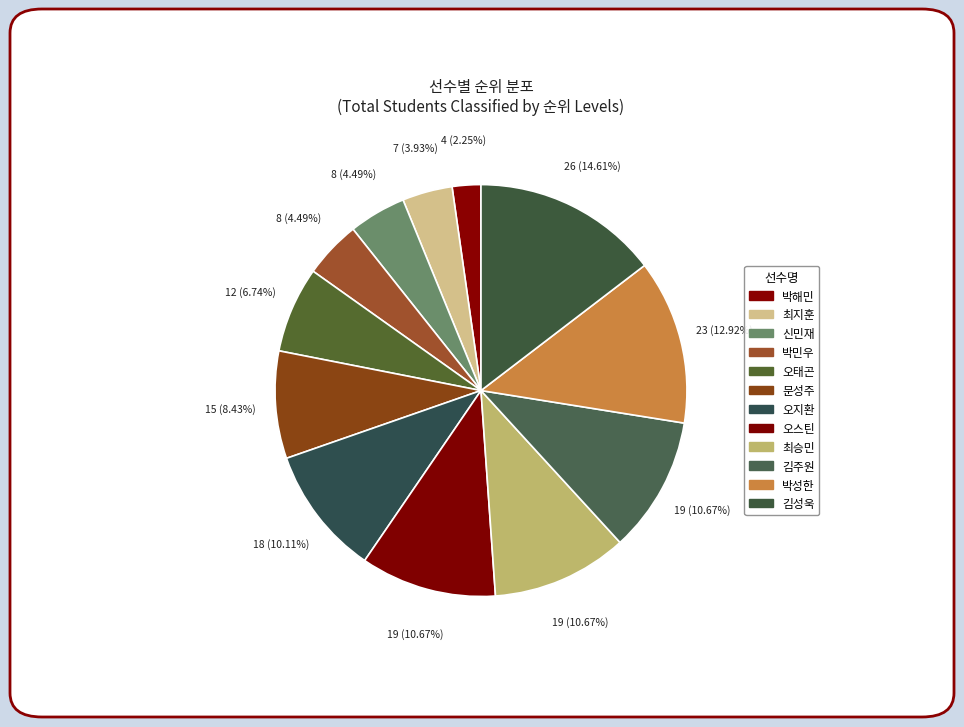

How many slices are in this pie chart?

12